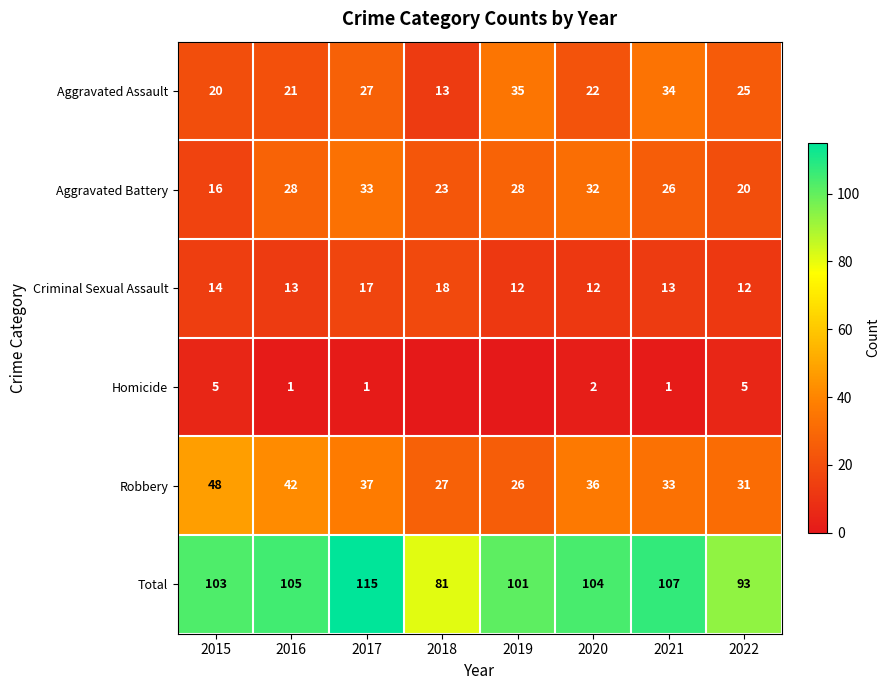

What is the highest value of the Aggravated Battery series?

33